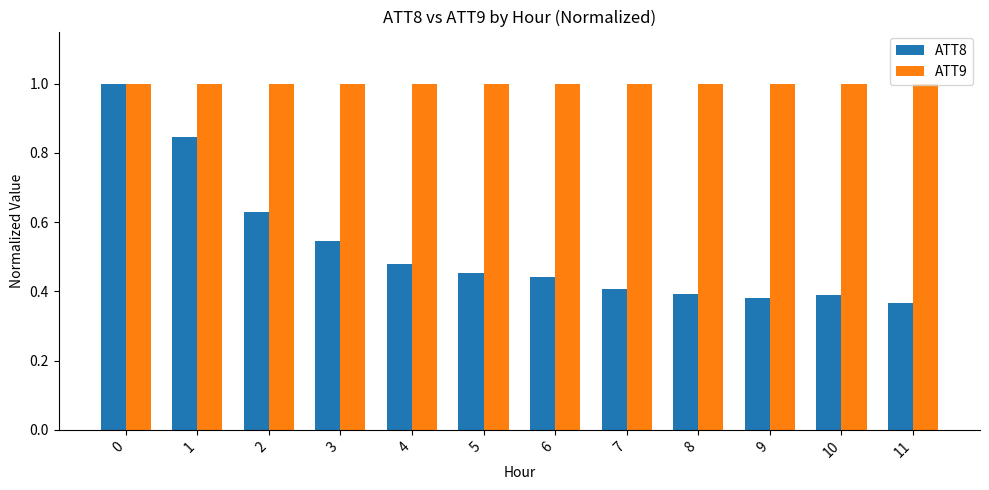

What is the total value across all series at 9?

1.4